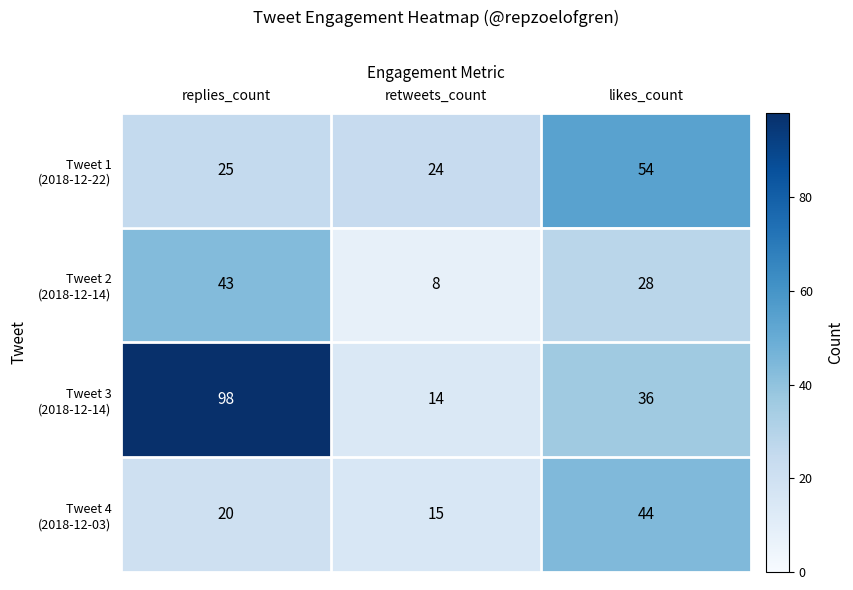

What is the total value across all series at retweets_count?

61